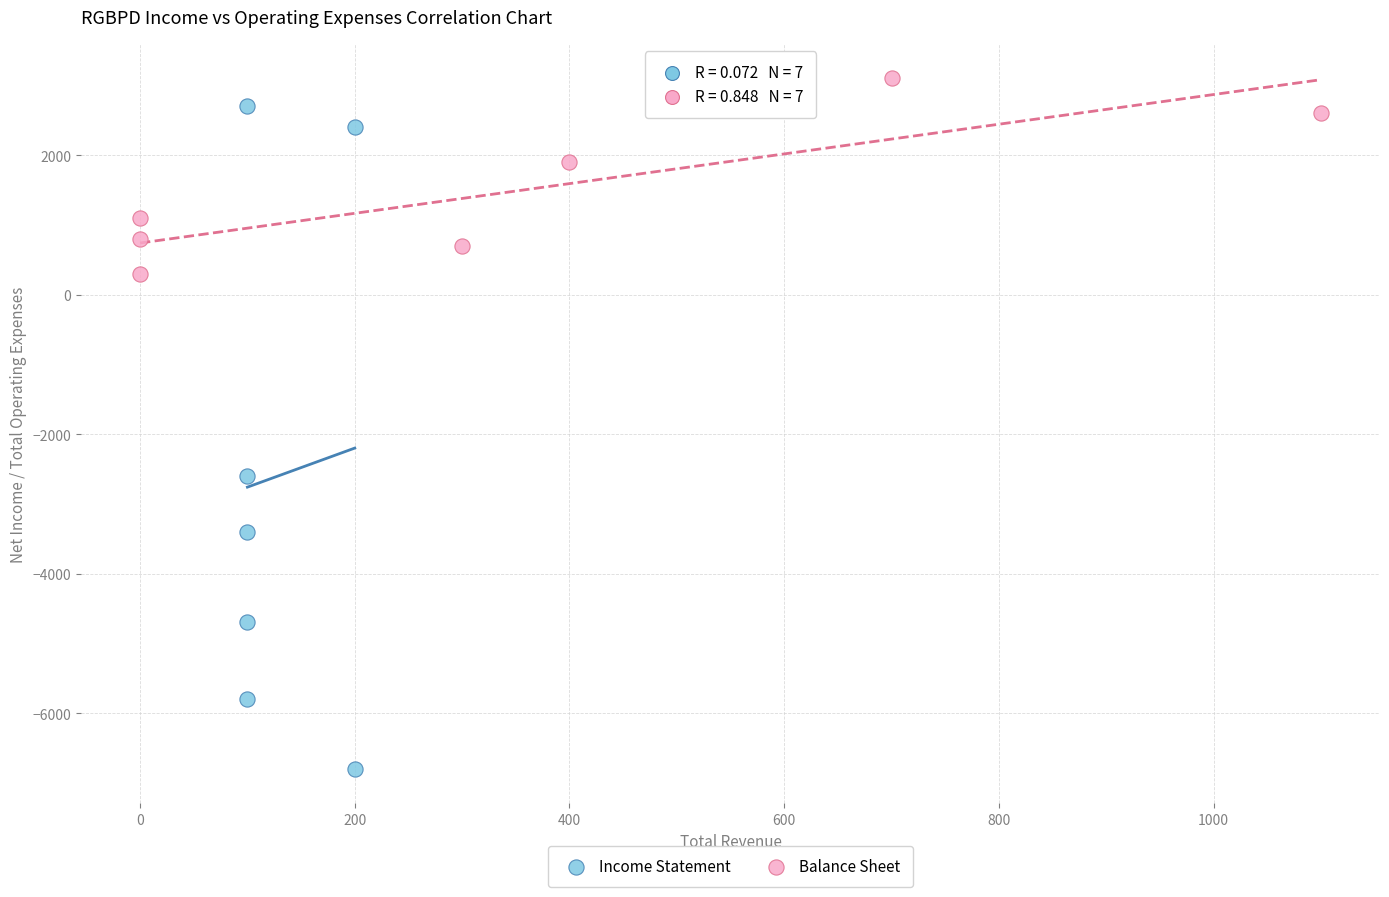

Which series reaches the minimum Y coordinate?

Income Statement